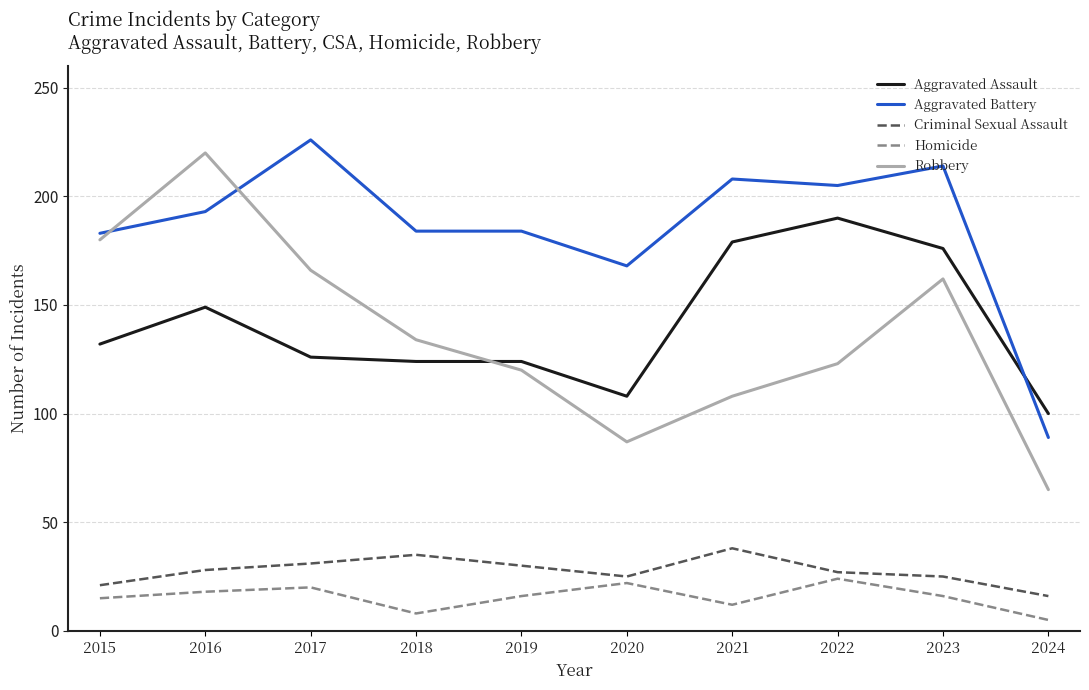

Does the chart display data point markers on the line(s)?

No